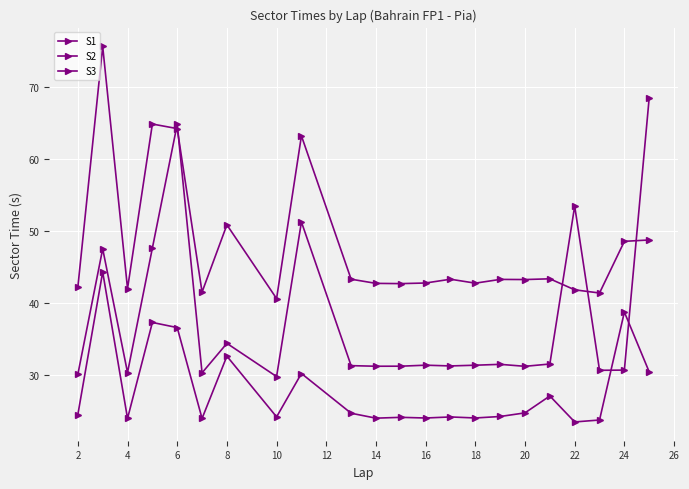

Reading right to left, extract all data points from this chart.

S1: 68.5	30.7	30.6	53.4	31.5	31.2	31.5	31.3	31.2	31.3	31.2	31.2	31.3	51.2	29.8	34.4	30.3	64.8	47.6	30.3	47.5	30.1
S2: 48.7	48.5	41.4	41.8	43.3	43.2	43.2	42.7	43.3	42.7	42.7	42.7	43.3	63.2	40.6	50.8	41.5	64.2	64.8	42.0	75.6	42.2
S3: 30.4	38.7	23.7	23.5	27.1	24.7	24.2	24.0	24.2	24.0	24.1	24.0	24.7	30.2	24.2	32.6	23.9	36.6	37.3	23.9	44.3	24.5